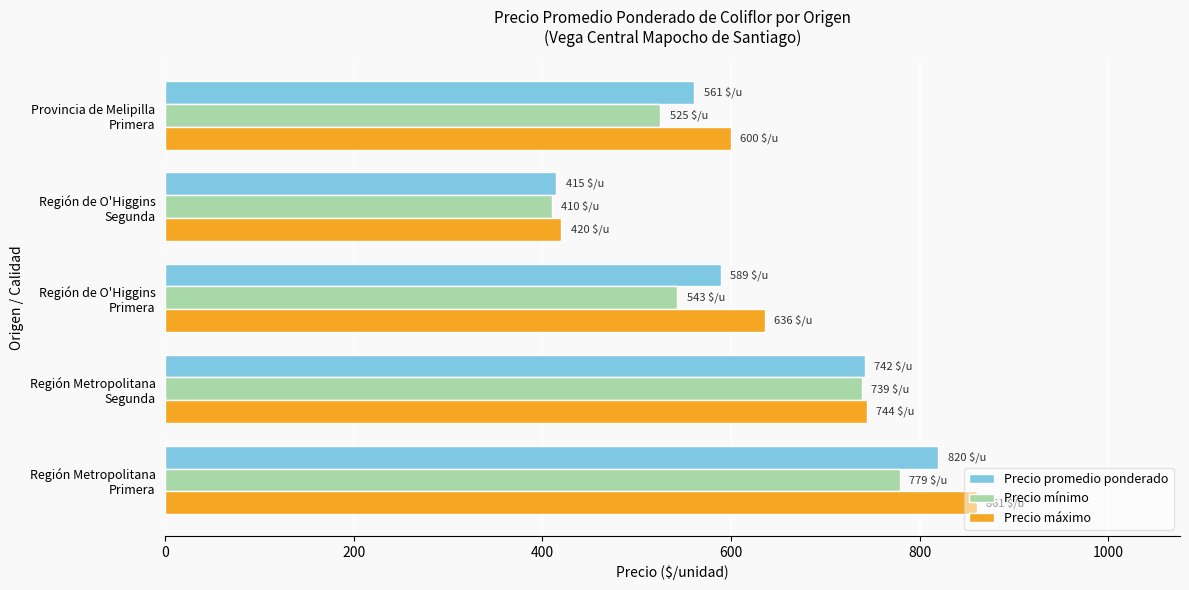

Which series has the widest spread of values?

Precio máximo